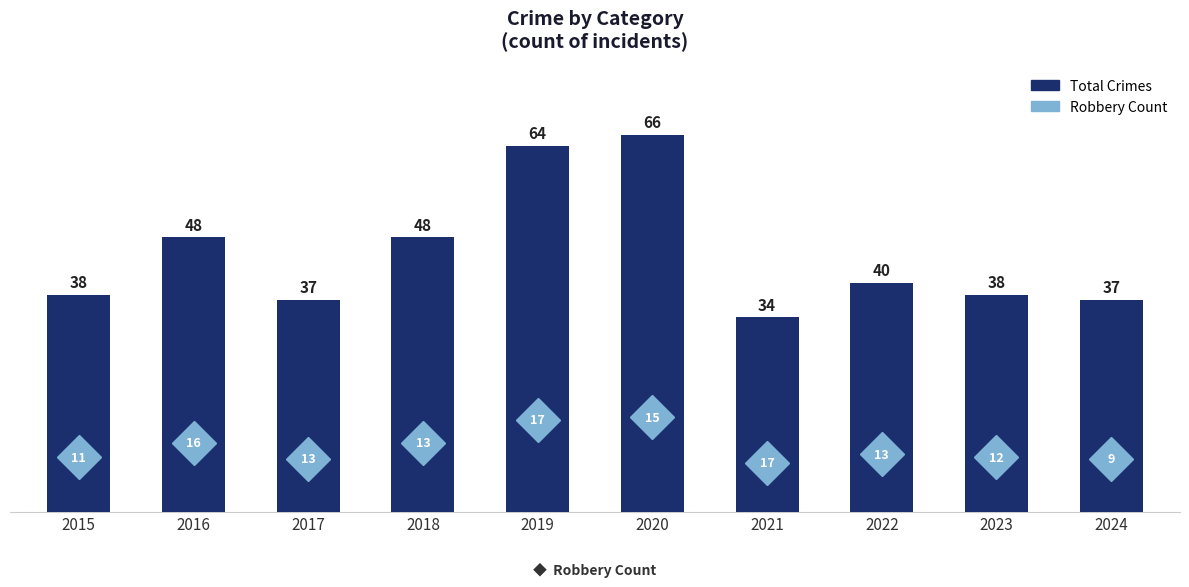

What is the greatest value displayed?

66